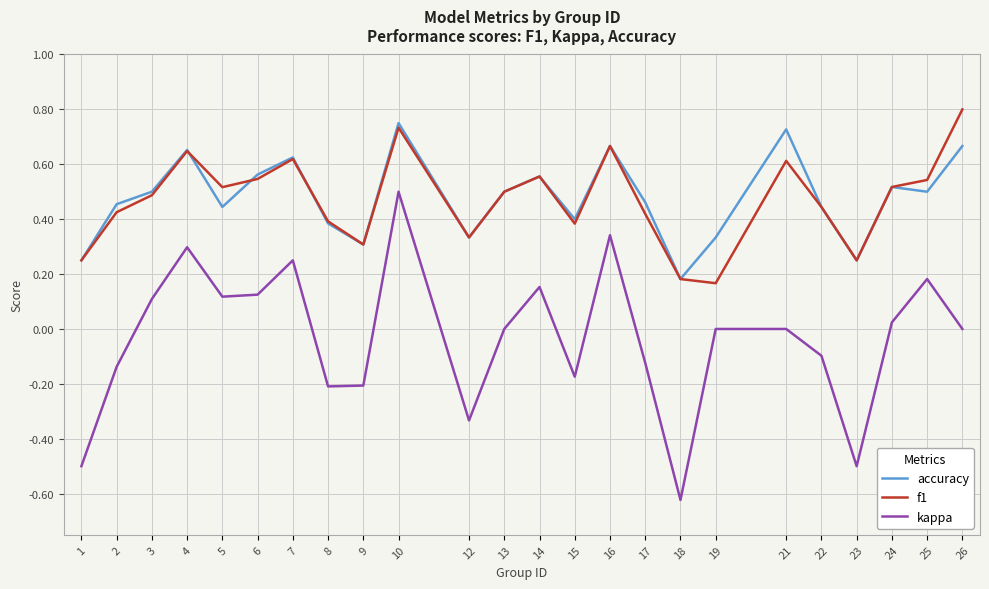

Is it true that kappa equals 0.4 at 13?

False